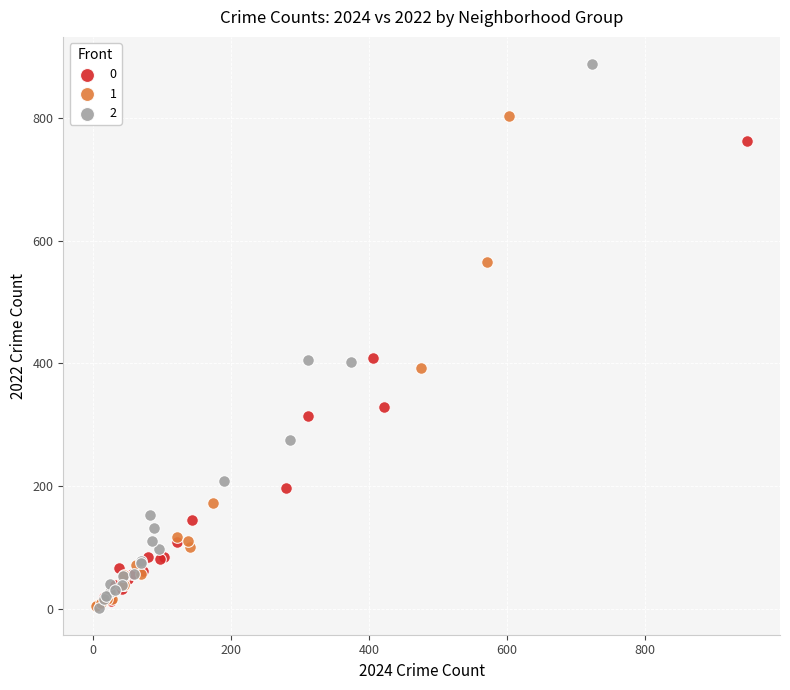

Which series has the widest spread of Y values?

2